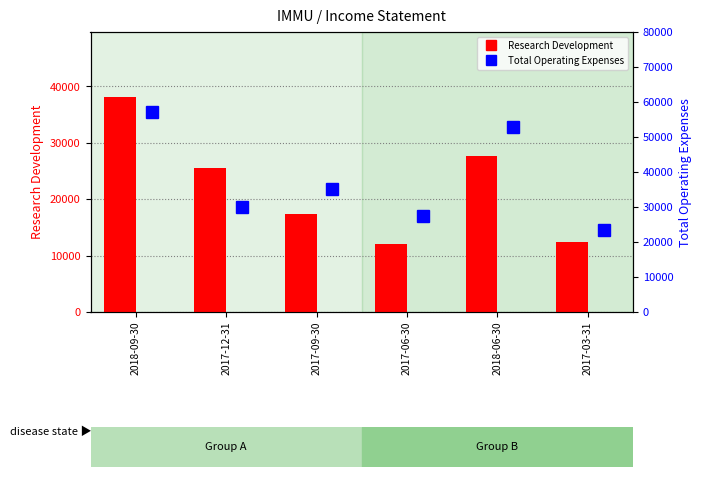

Count the number of categories in the chart.

6